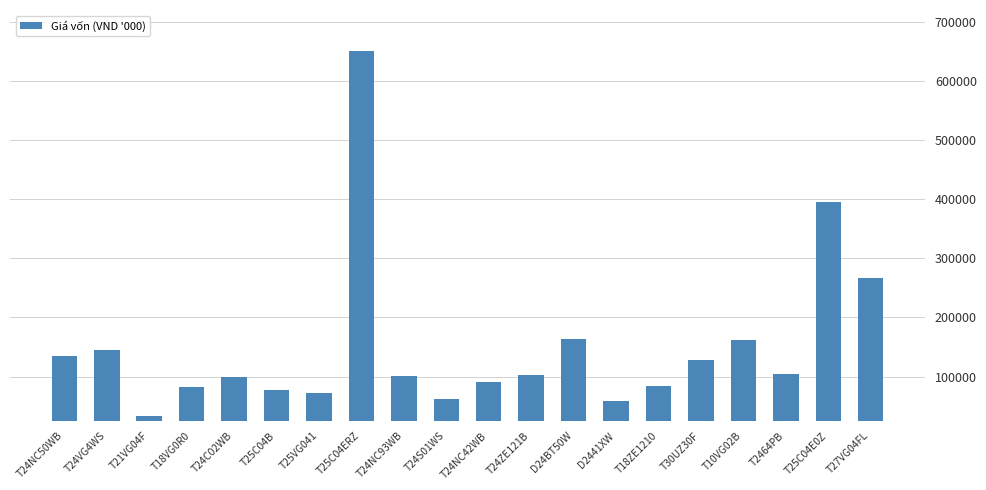

Does the chart contain stacked bars?

No